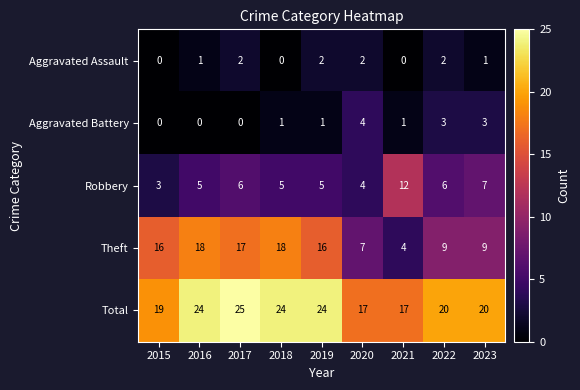

How many distinct data groups are displayed?

5